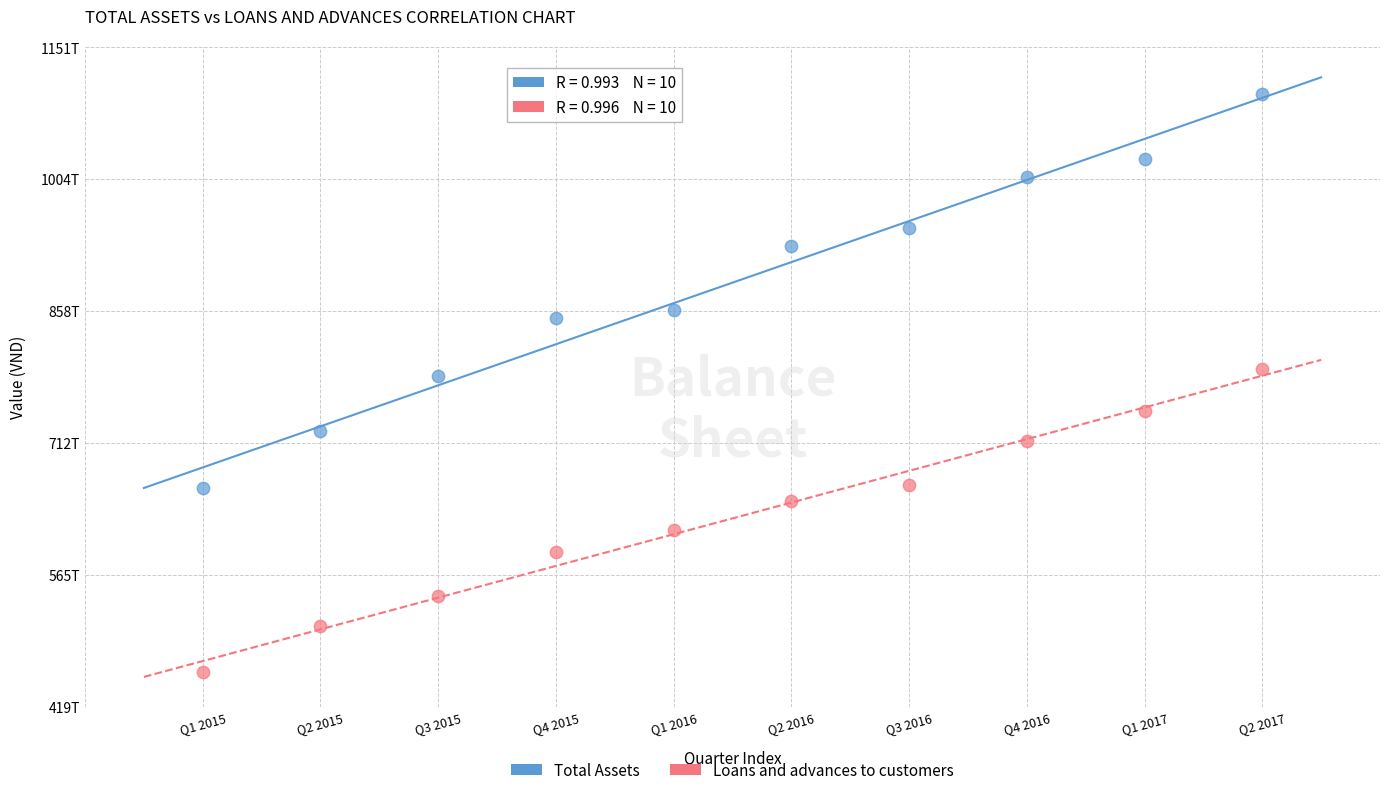

Which series has the largest Y range (max minus min)?

Total Assets